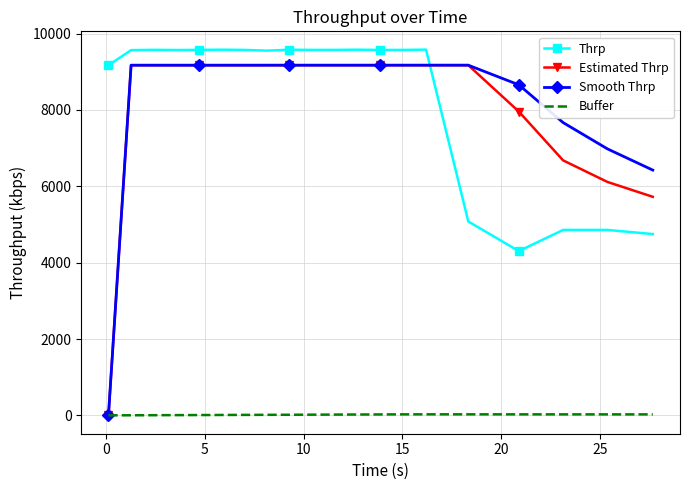

What is the lowest value of the Thrp series?

4302.5